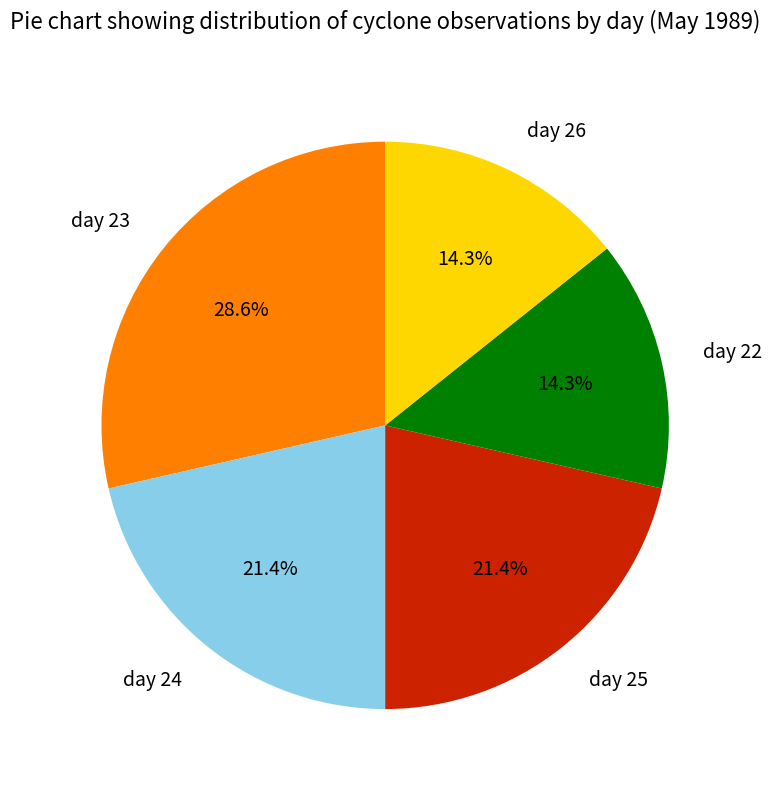

Count the number of slices in the pie.

5